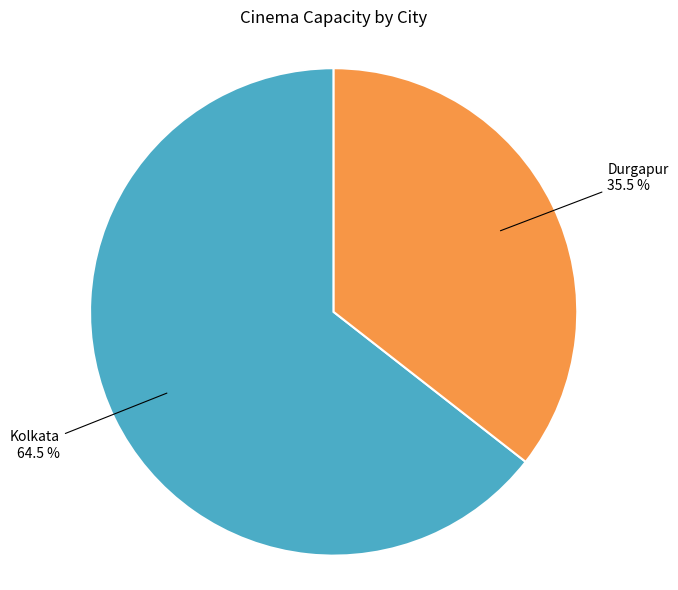

Does any single category account for the majority?

Yes